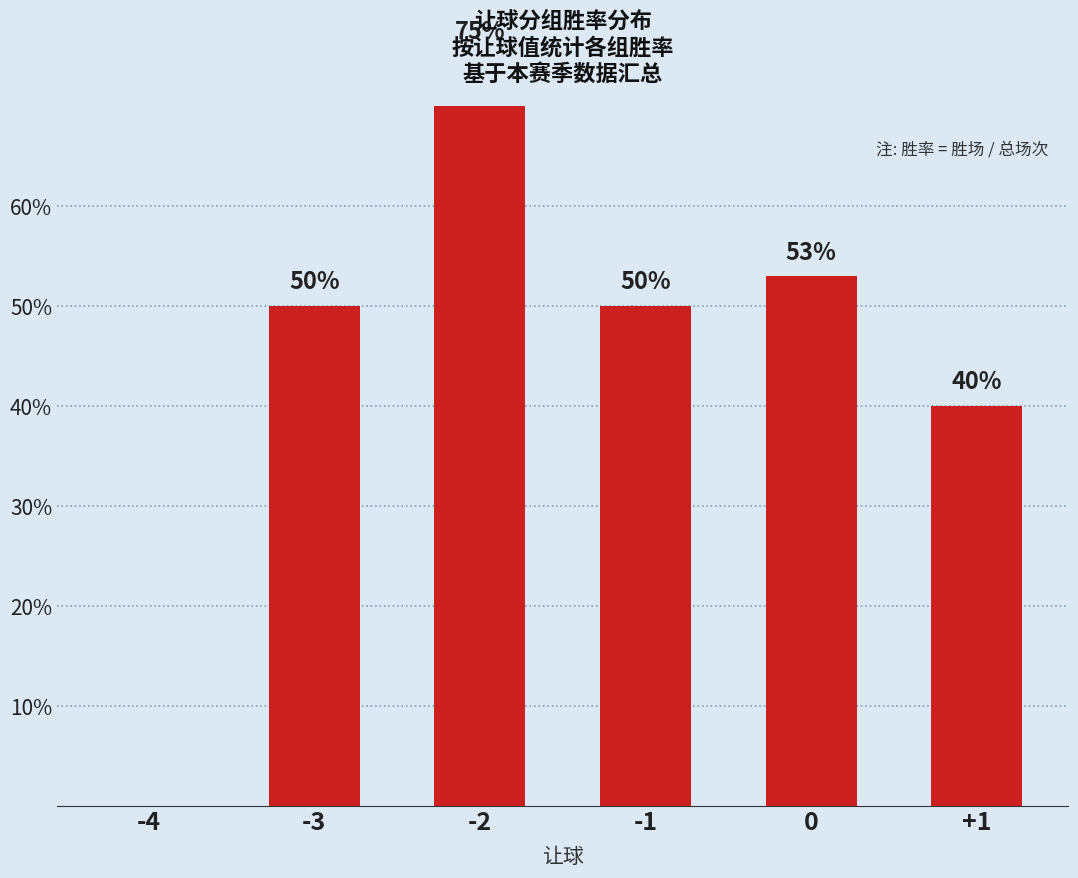

How many values exceed 50?

2